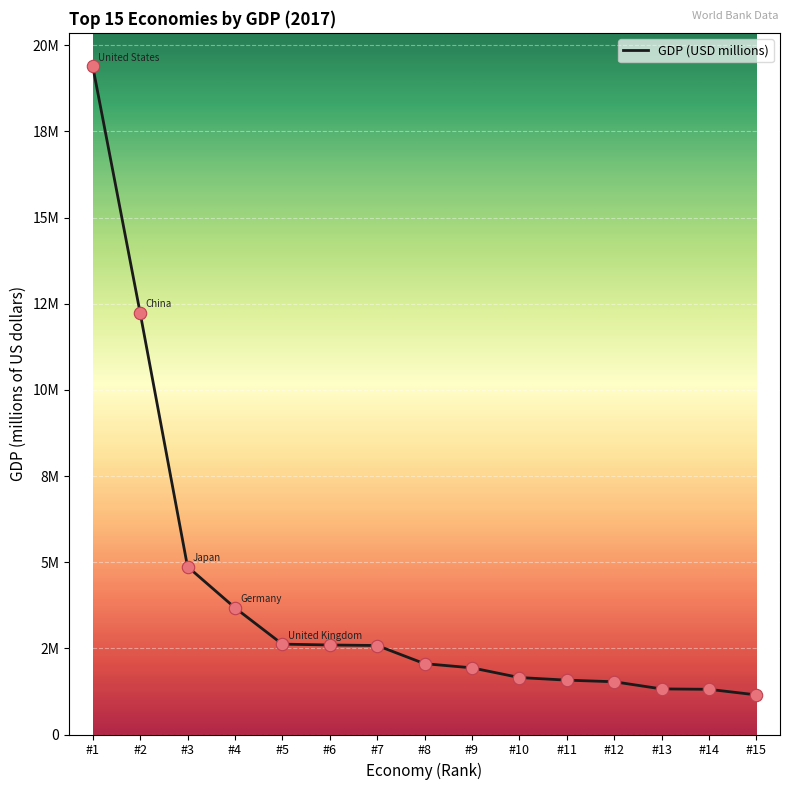

Between #5 and #7, which is larger?

#5